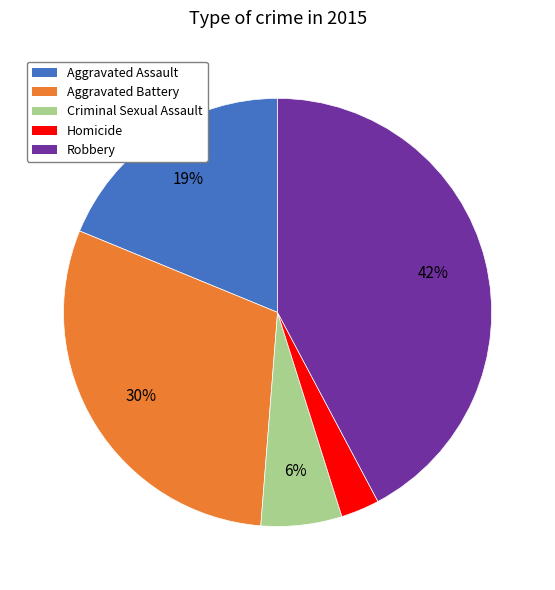

Is there any slice that represents more than half of the pie?

No